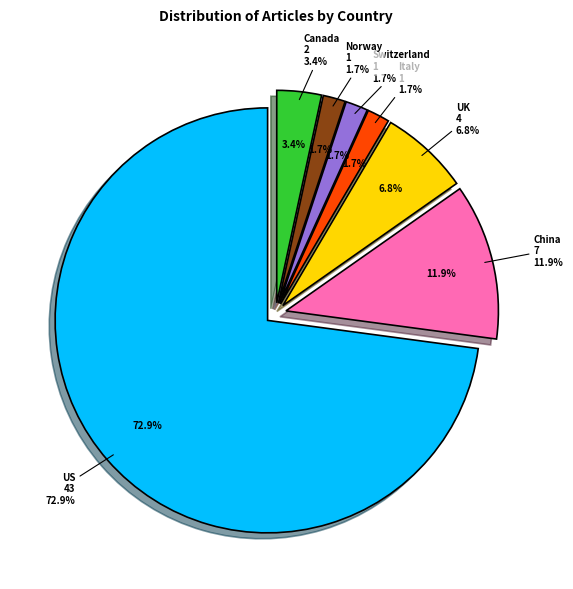

How many segments does this pie chart have?

7